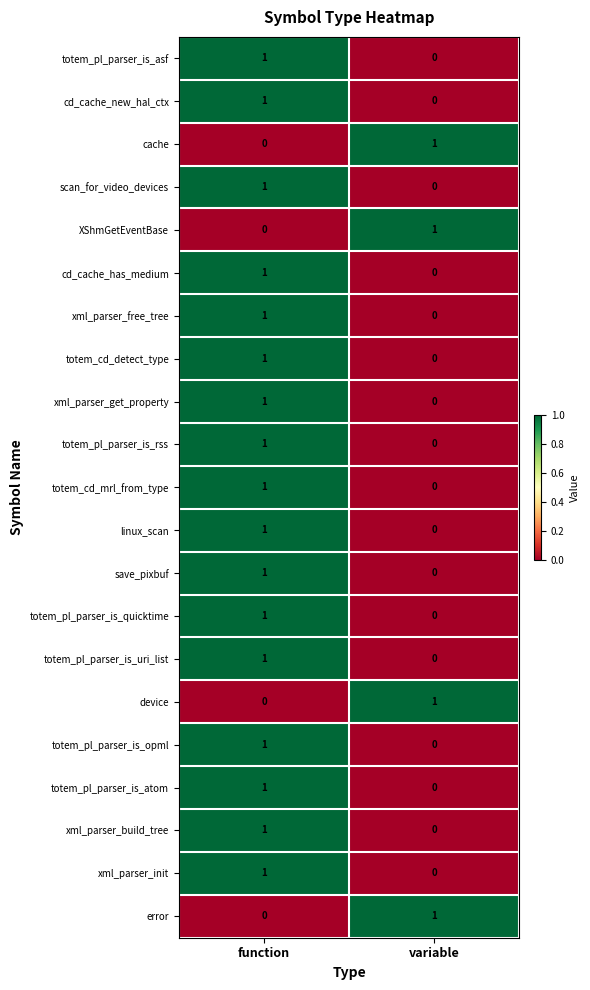

Where is error nearest to the value 0?

function